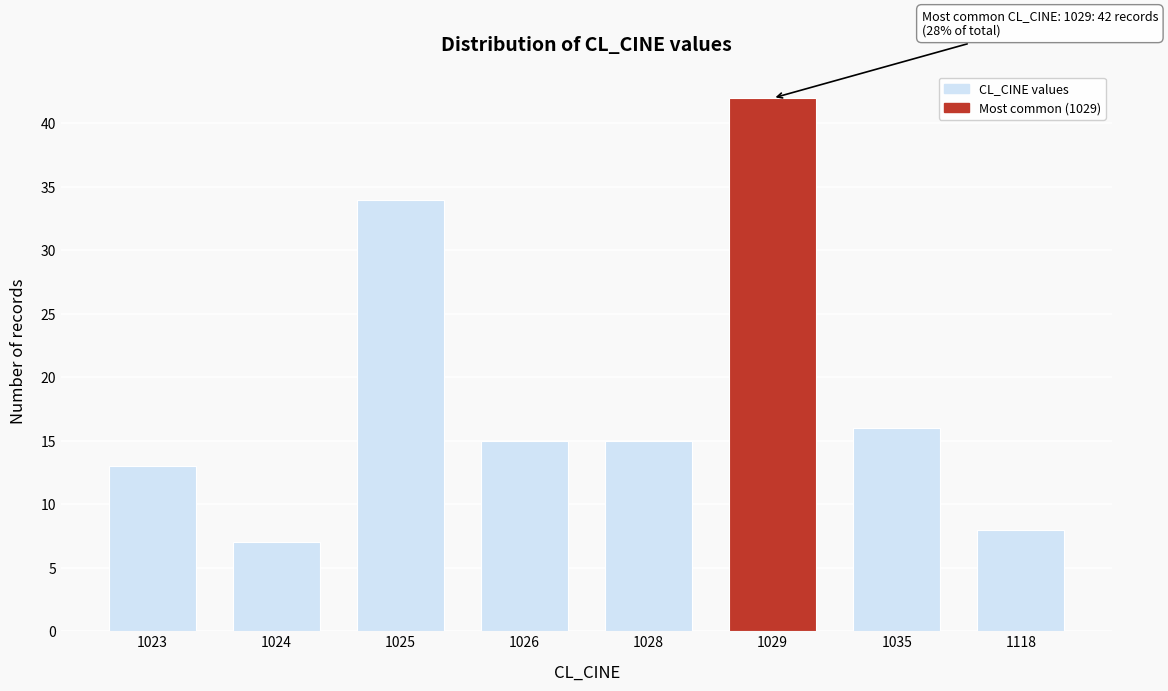

Reading left to right, extract all data points from this chart.

13	7	34	15	15	42	16	8